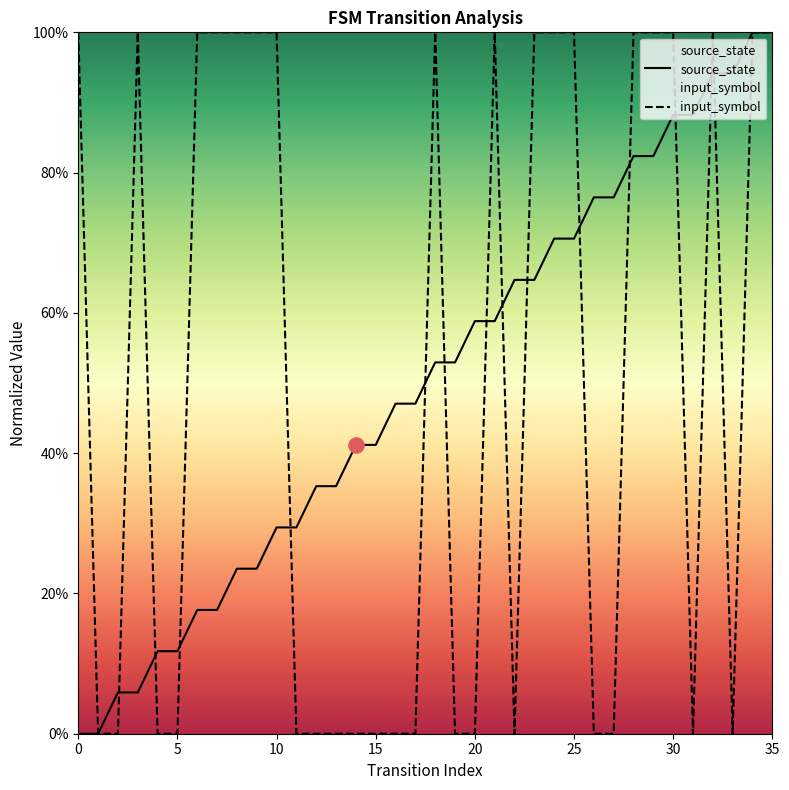

Which series has the largest total across all categories?

source_state